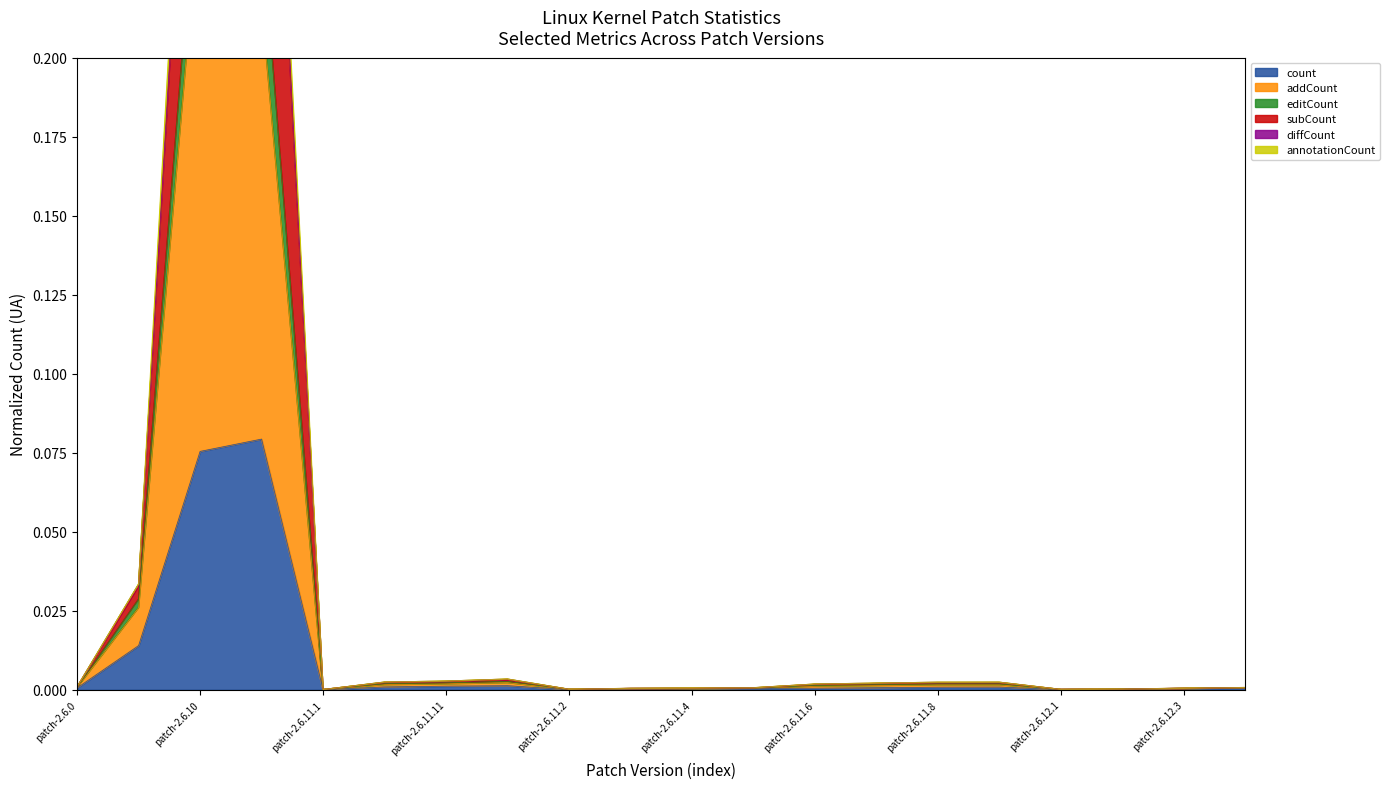

At which category does annotationCount reach its first local valley?

patch-2.6.11.1